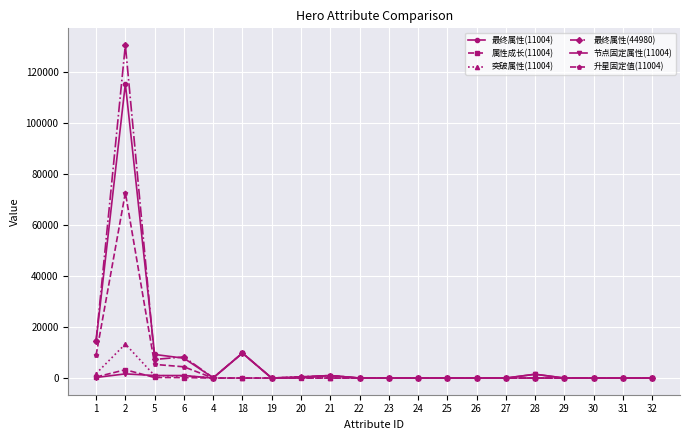

True or false: 突破属性(11004) has more than 0 interior local peaks.

True